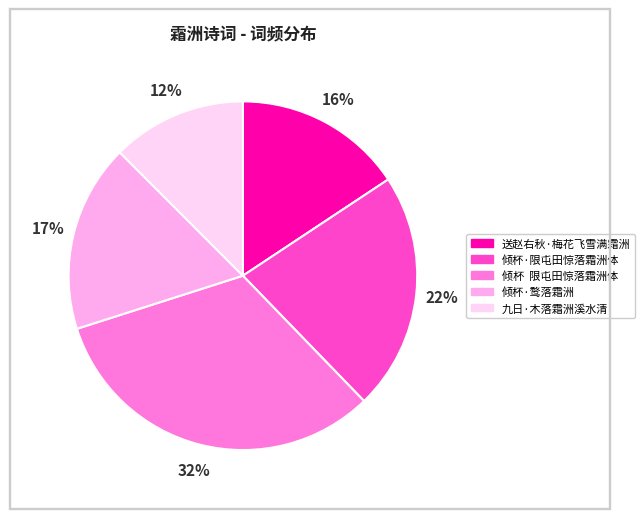

Does any single category account for the majority?

No